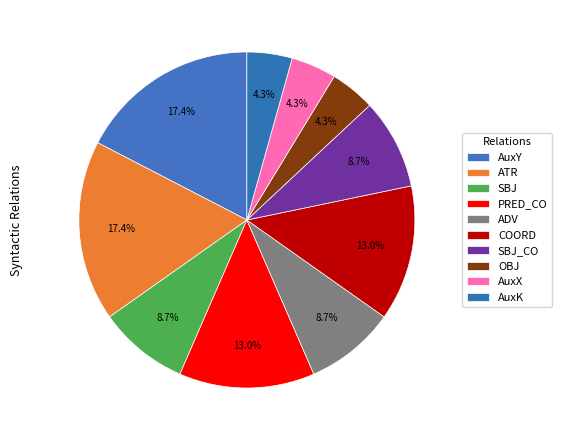

How many slices are in this pie chart?

10